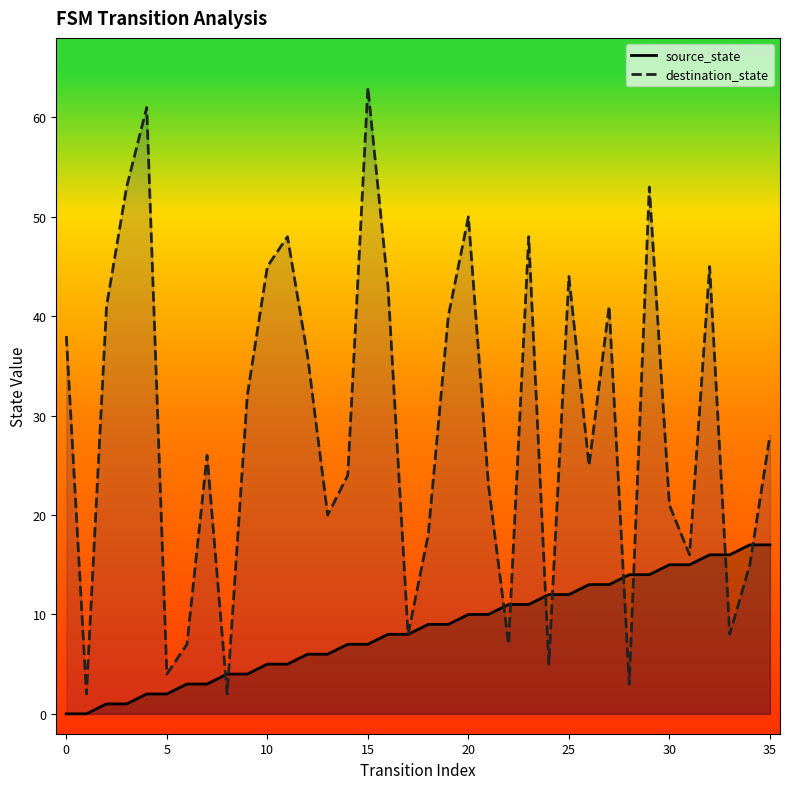

At which category is the sum across all series the highest?

15